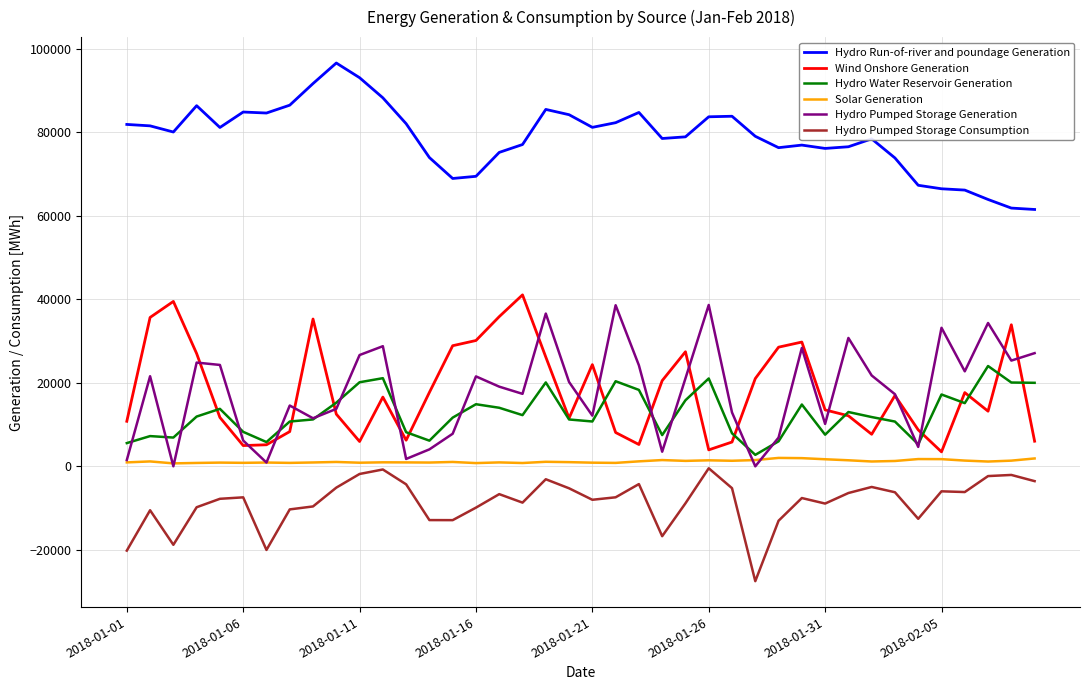

Which series has the largest total across all categories?

Hydro Run-of-river and poundage Generation